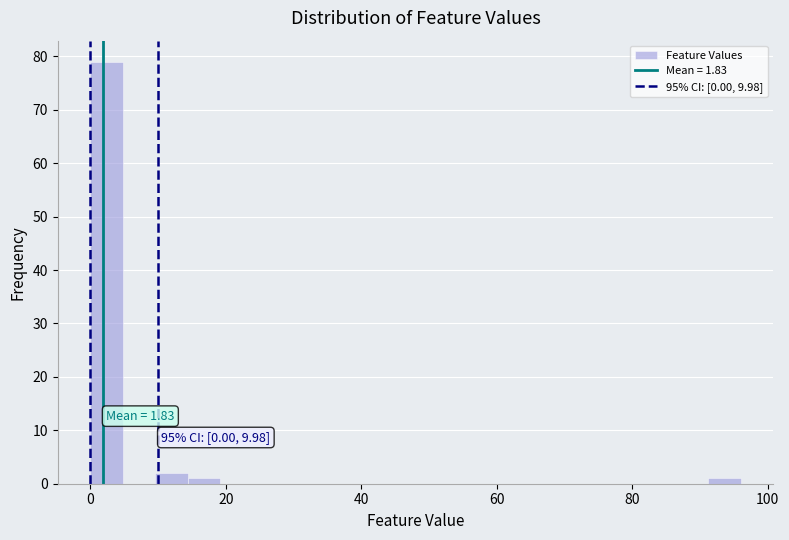

Around what value on the x-axis is the tallest bar? Give the approximate position of its centre, as read against the axis.

2